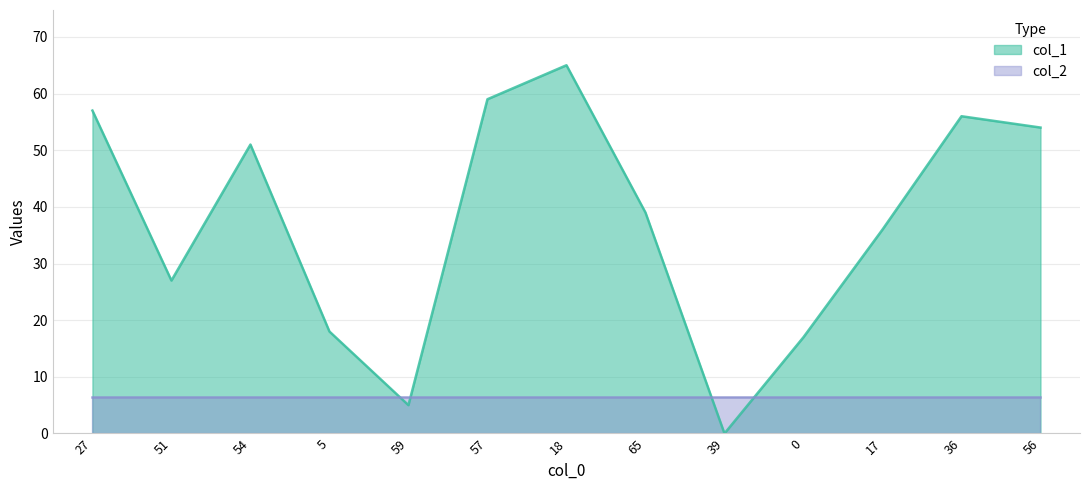

What is the sum of the values at 51 and 36?

83